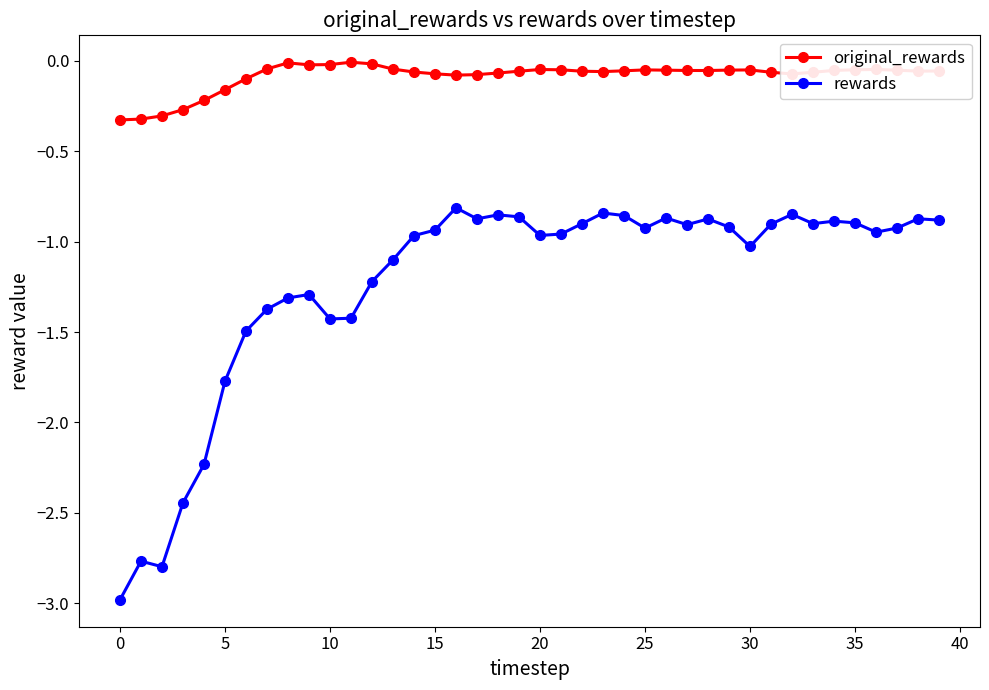

Which series has the largest range (max minus min)?

rewards